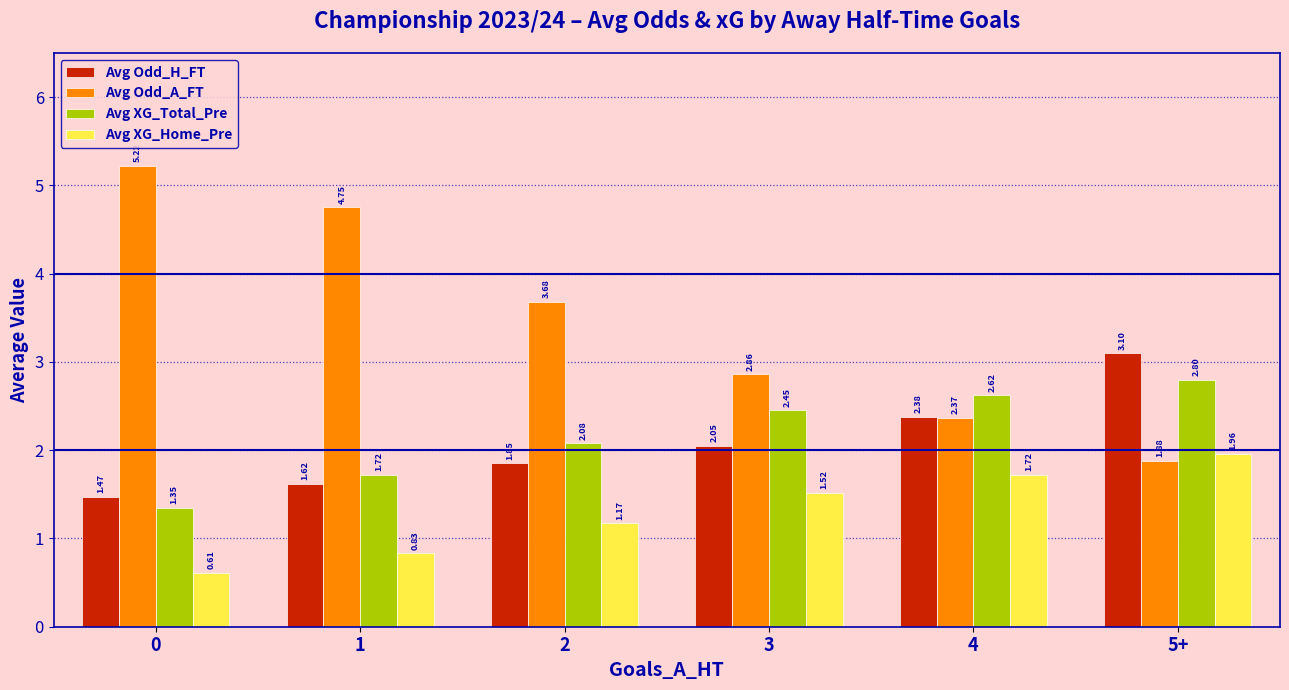

At which label does Avg Odd_A_FT reach its minimum?

5+